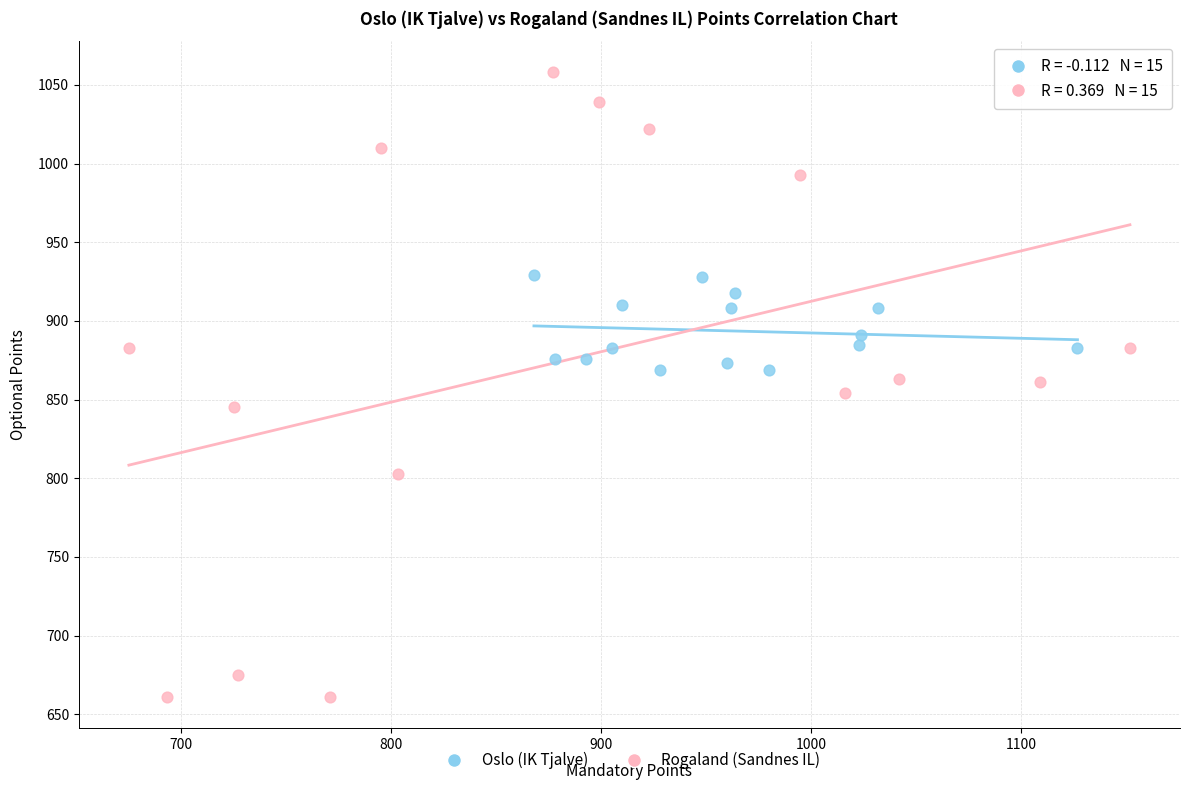

Which series contains the highest Y value?

Rogaland (Sandnes IL)